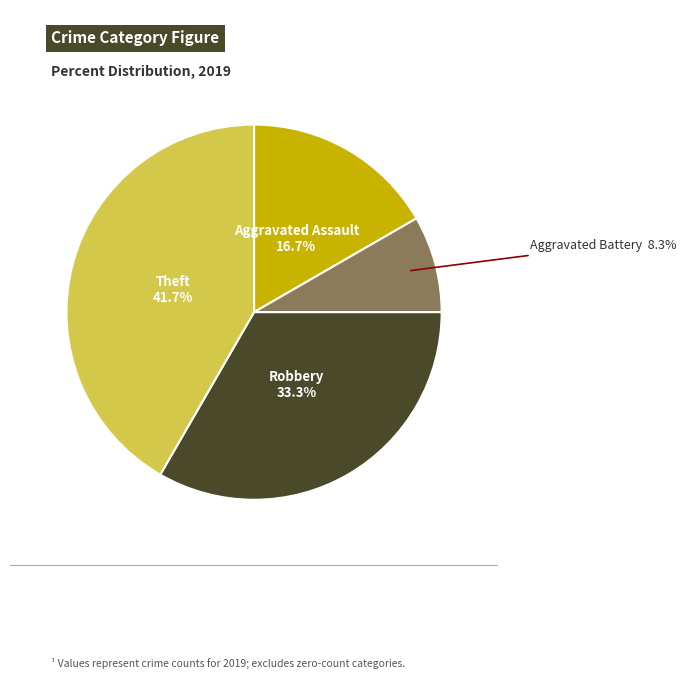

Is there any slice that represents more than half of the pie?

No